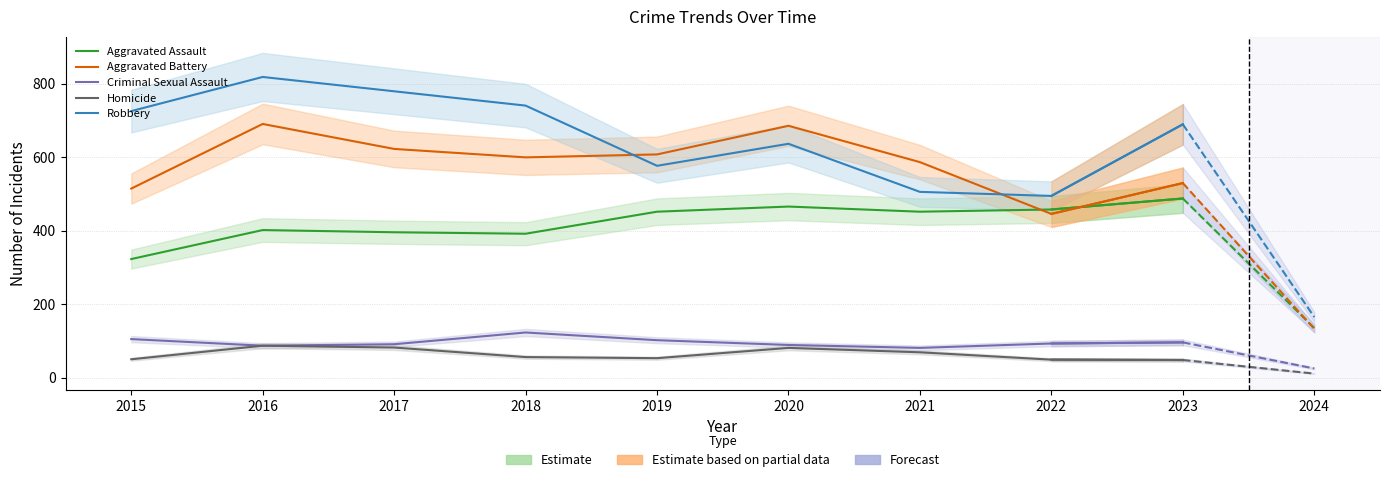

Where is the first local minimum for Robbery?

2019